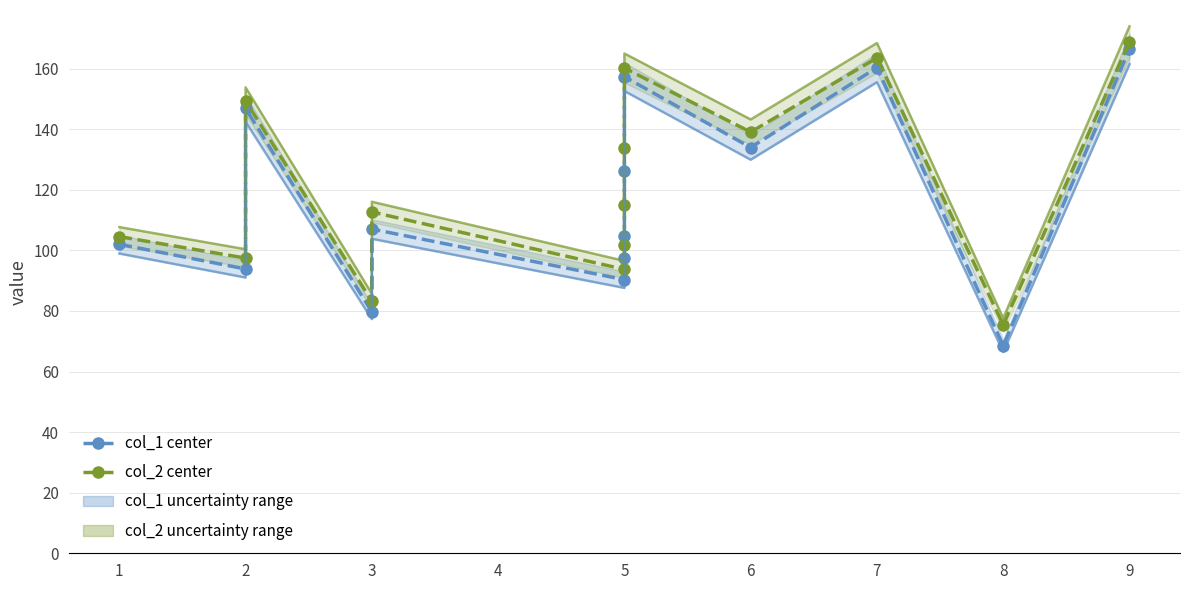

True or false: col_2 center has a value of 40.6 at 5.

False